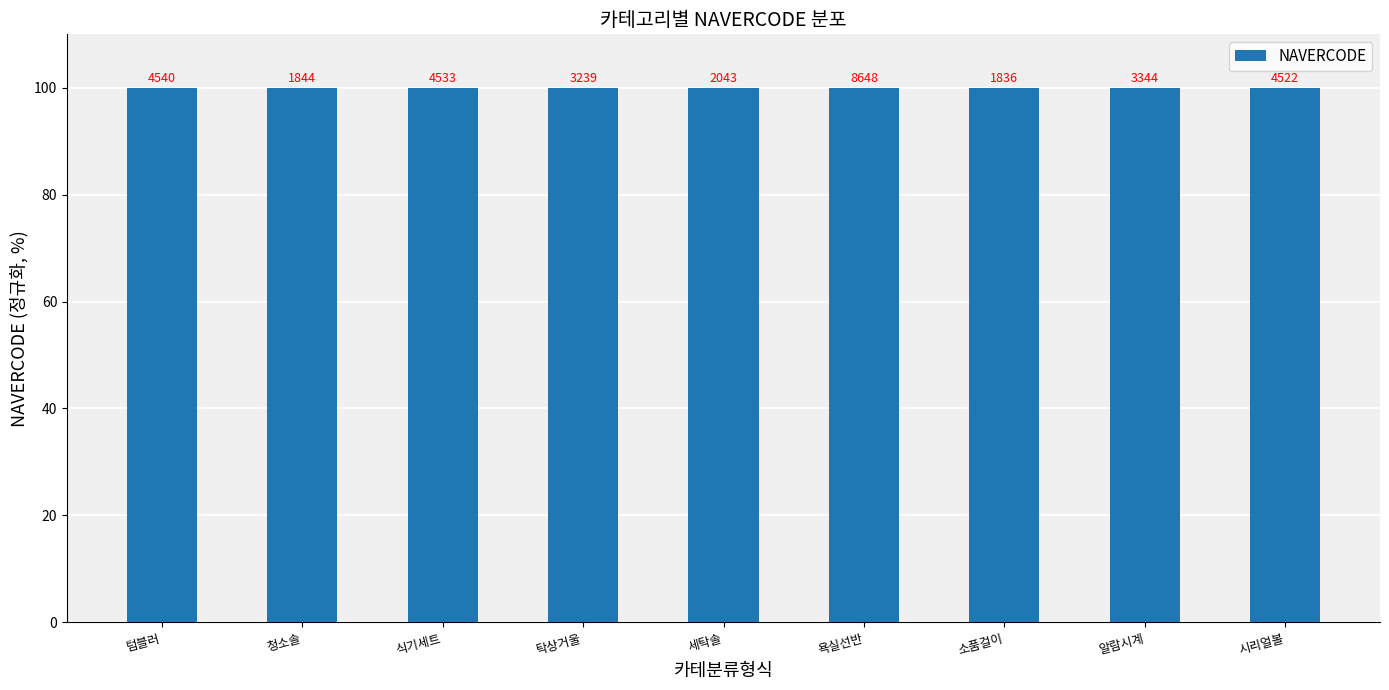

How many bars are there in total?

9